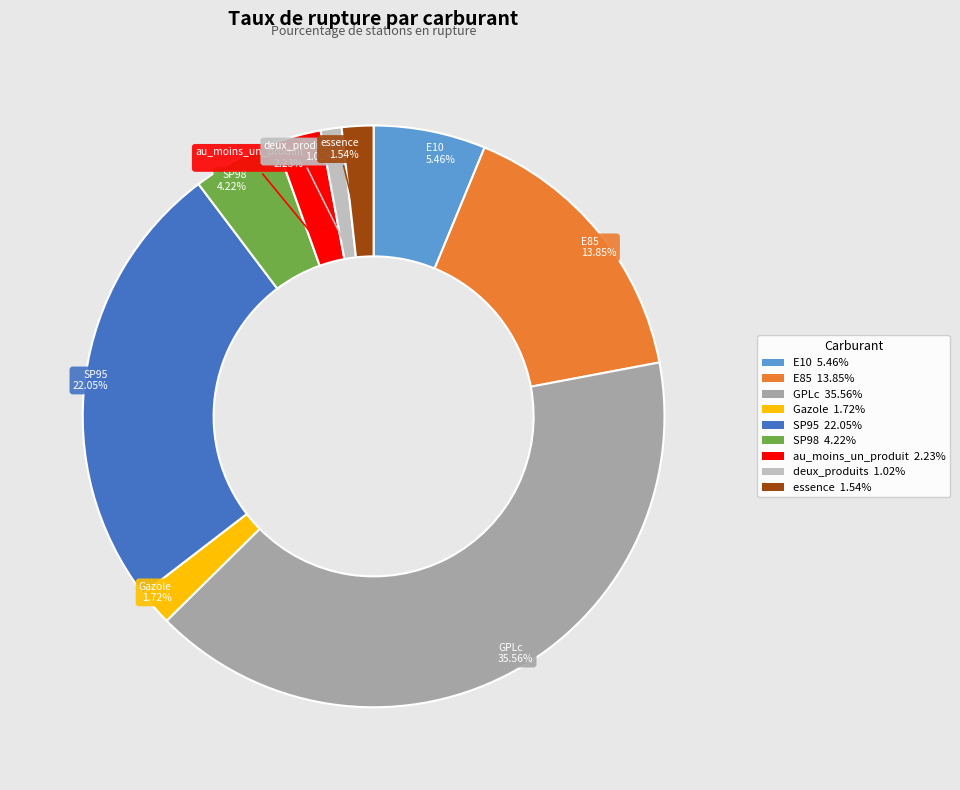

Is the sum of au_moins_un_produit and E10 greater than half?

No